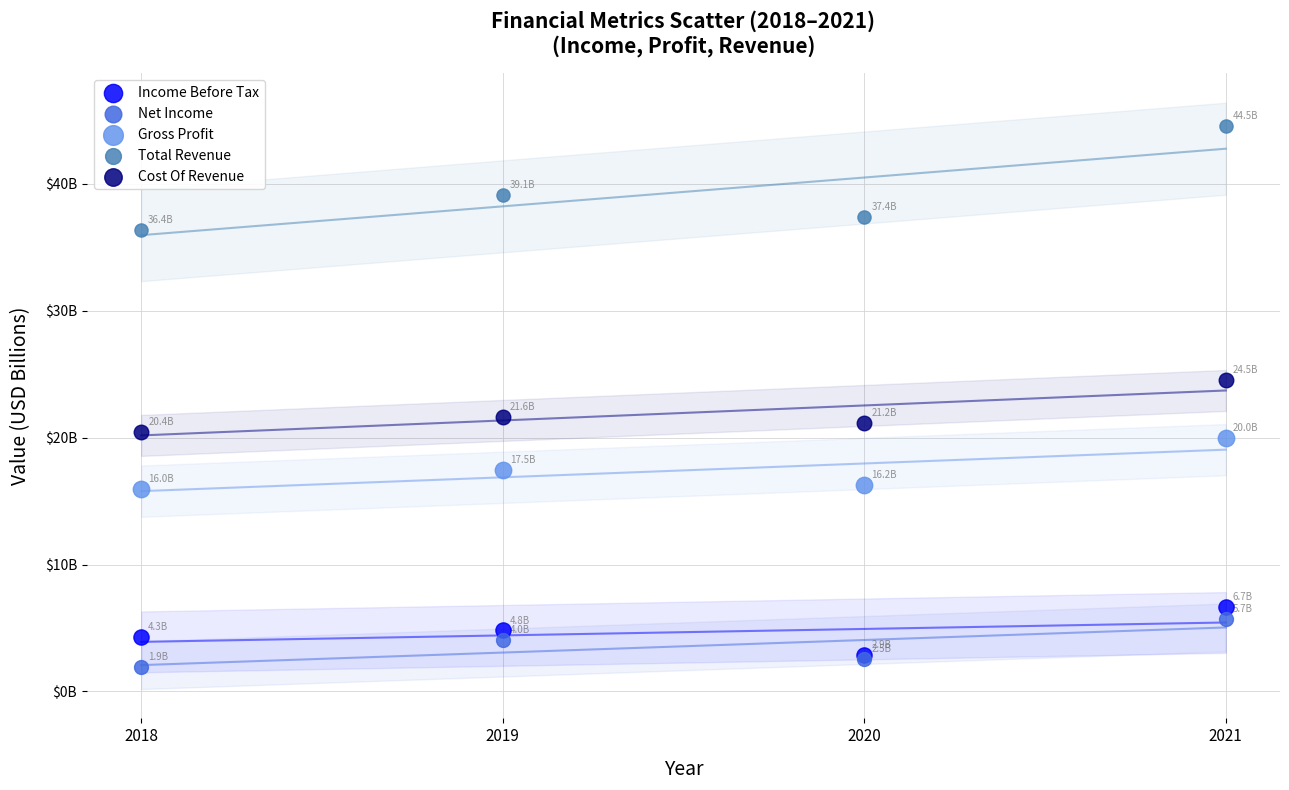

What are all the series names shown in the legend?

Income Before Tax, Net Income, Gross Profit, Total Revenue, Cost Of Revenue